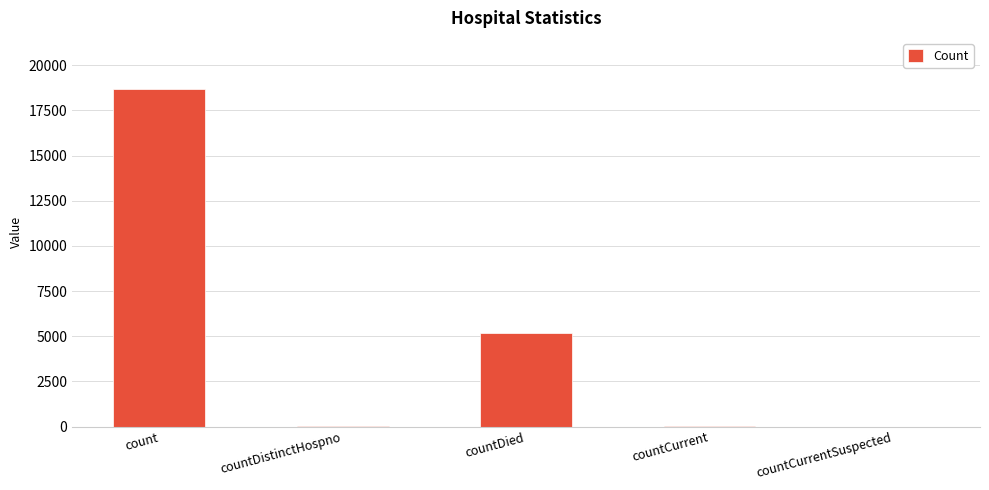

How many categories are shown in the chart?

5